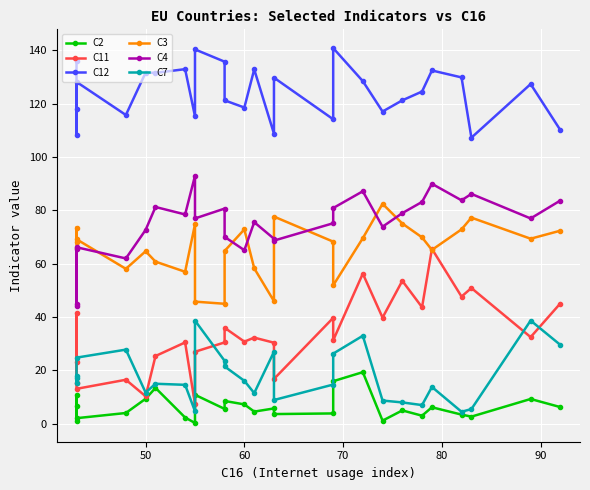

How many categories are shown in the chart?

27